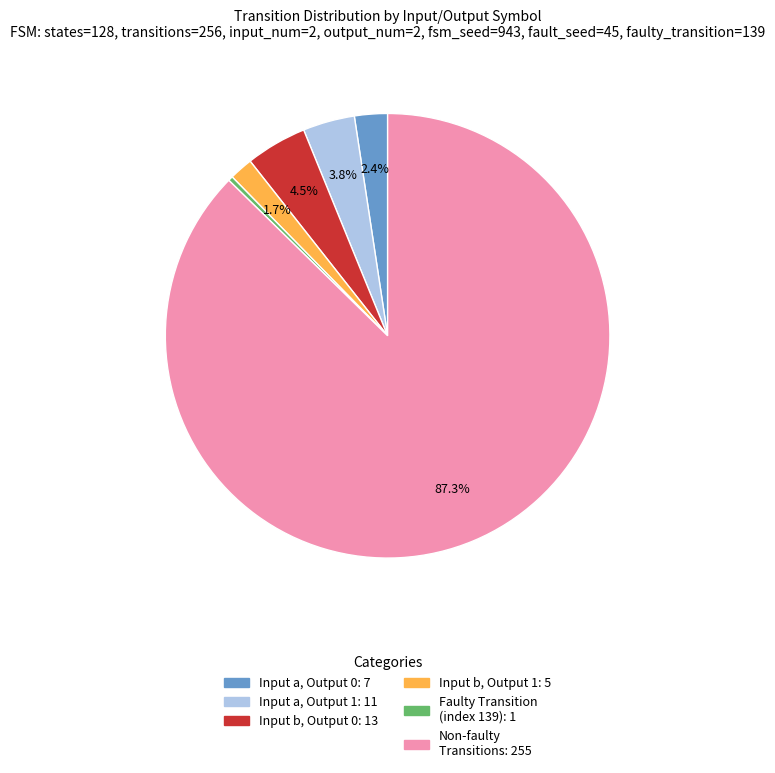

Is there a majority slice in this chart?

Yes